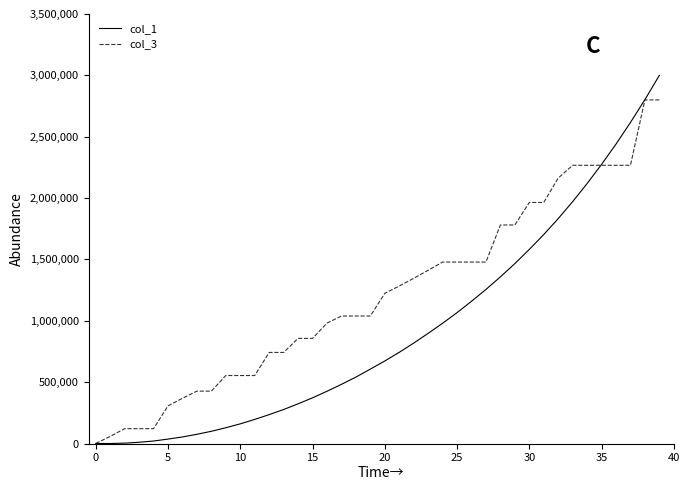

Rank the series by their maximum value, from highest to lowest.

col_1, col_3